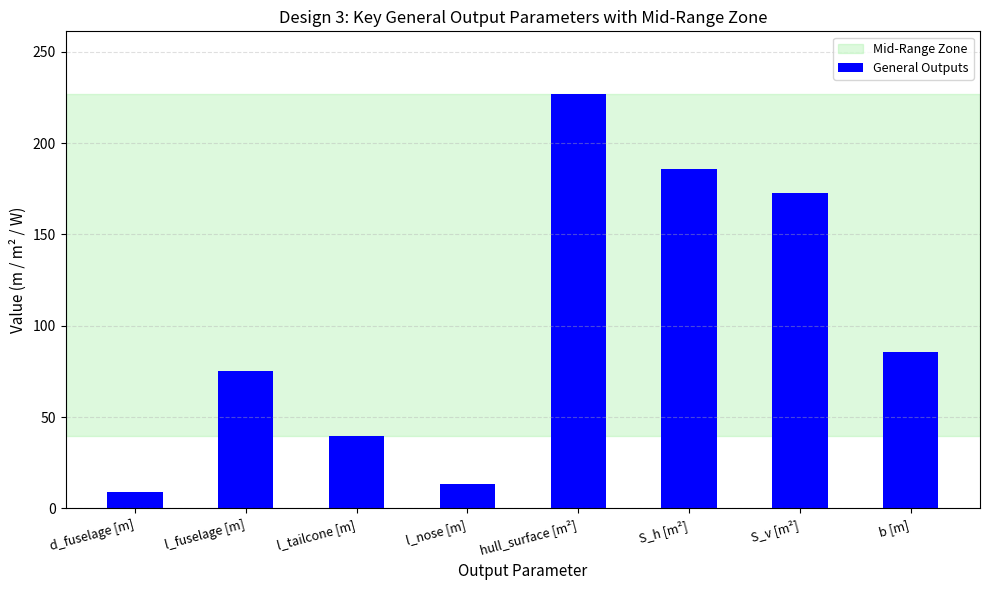

Reading left to right, what are all the values shown in this chart?

8.8	75.1	39.7	13.2	227.1	185.6	172.8	85.8